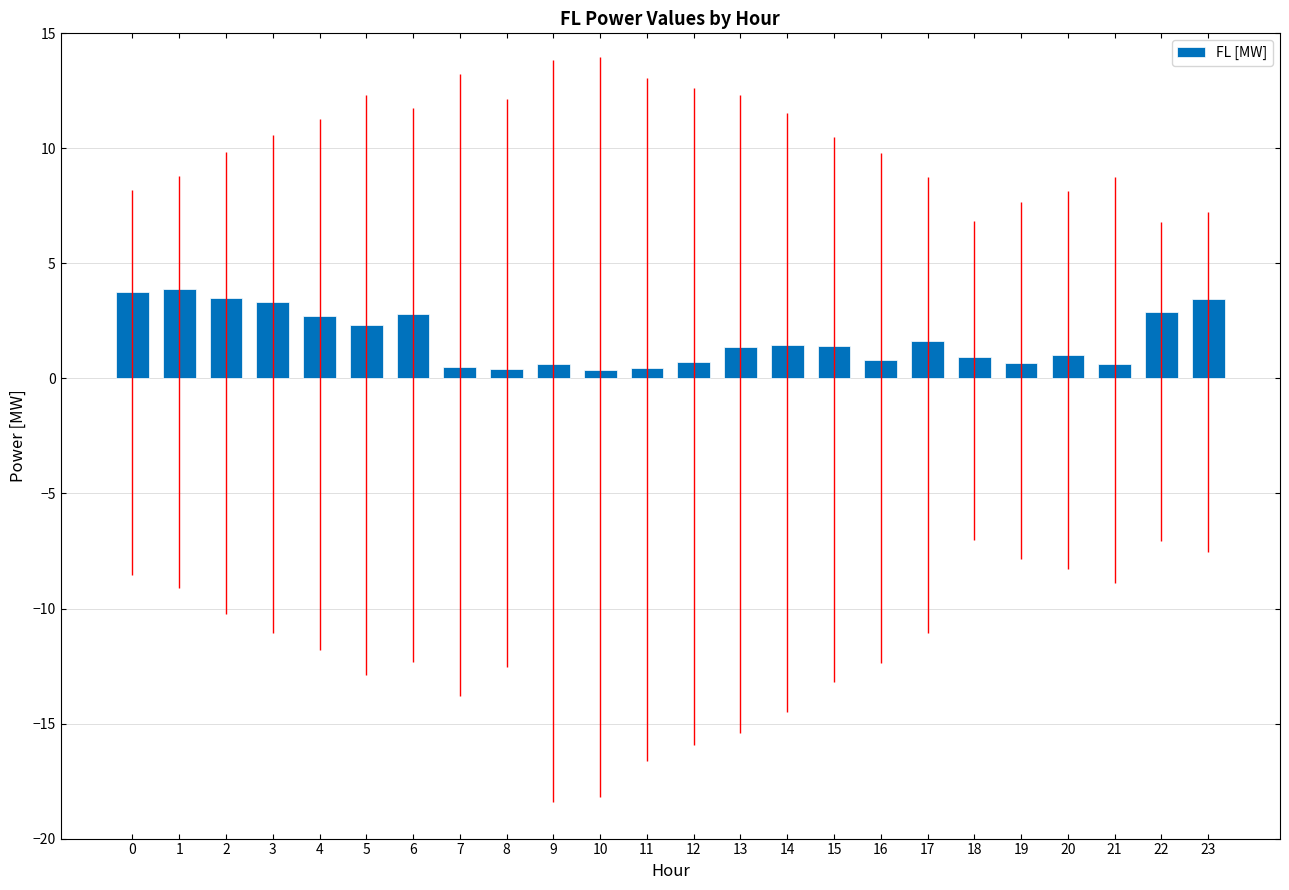

At which category does the chart reach its peak across all series?

1